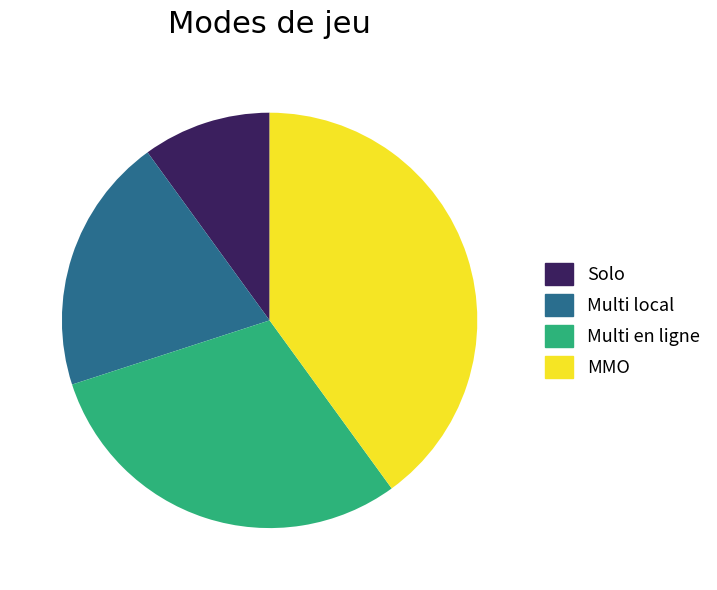

Does MMO represent more than half of the total?

No